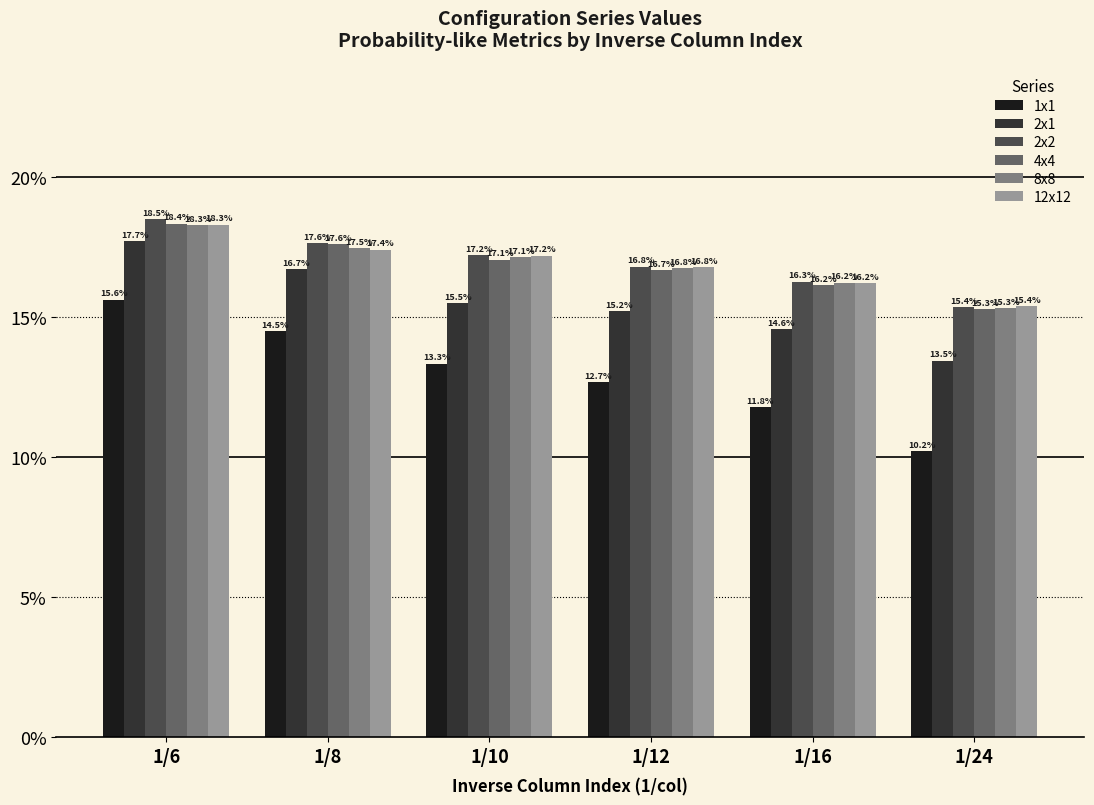

What are all the series names shown in the legend?

1x1, 2x1, 2x2, 4x4, 8x8, 12x12